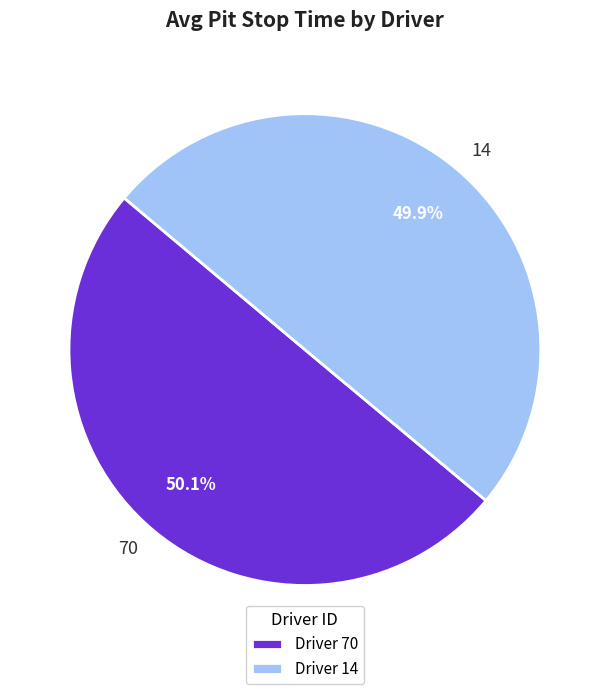

Does any single category account for the majority?

Yes